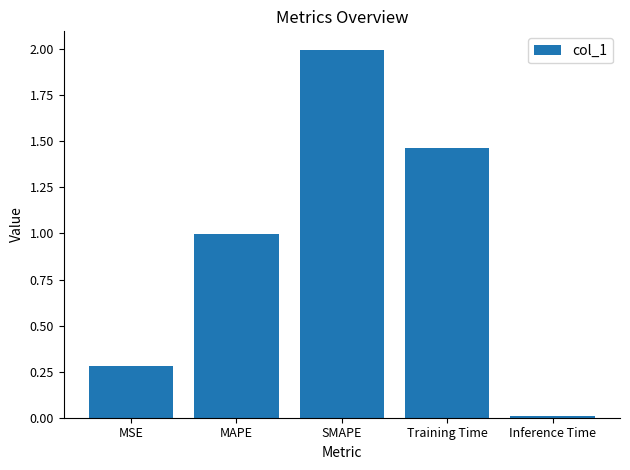

What is the label of the 3rd bar from the right?

SMAPE